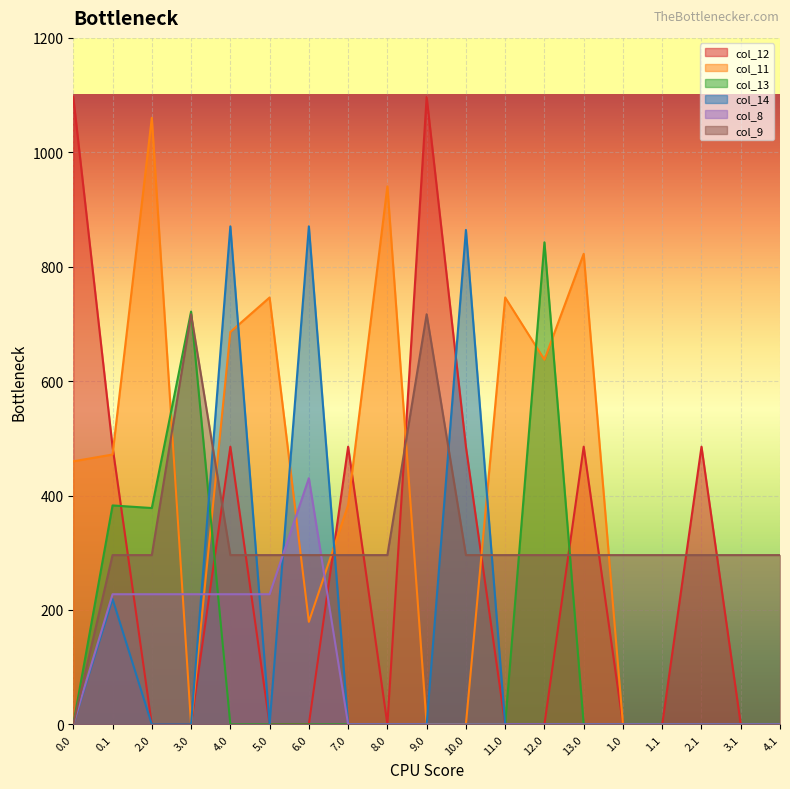

How many lines are shown in the chart?

6